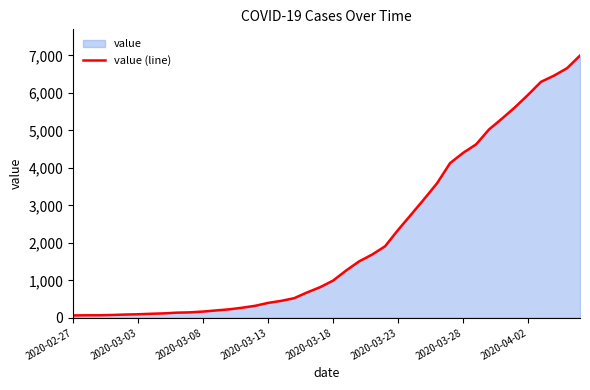

Read the value at 23.

1686